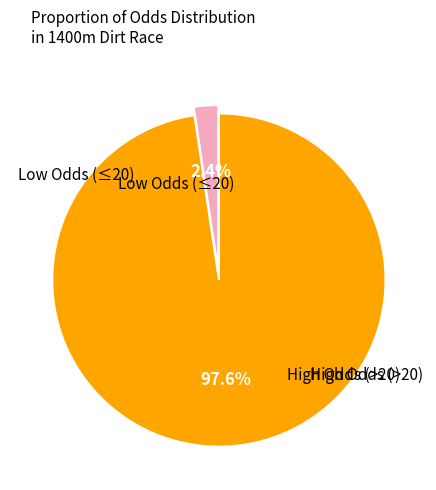

Is there any slice that represents more than half of the pie?

Yes